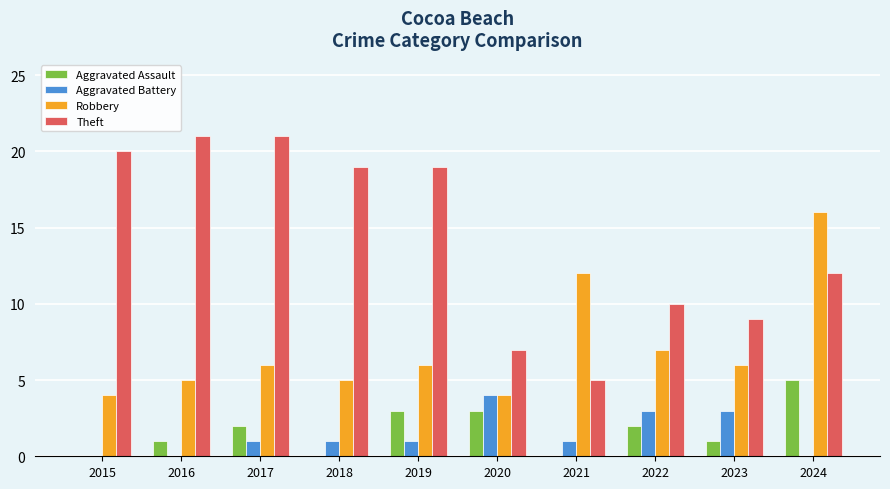

What is the spread (max minus min) of values at 2024?

16